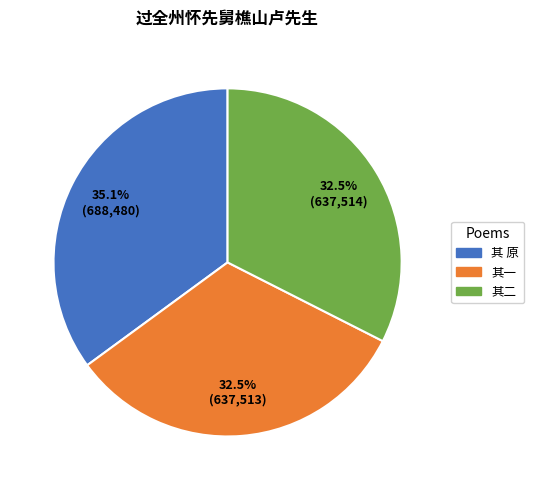

Does any single category account for the majority?

No